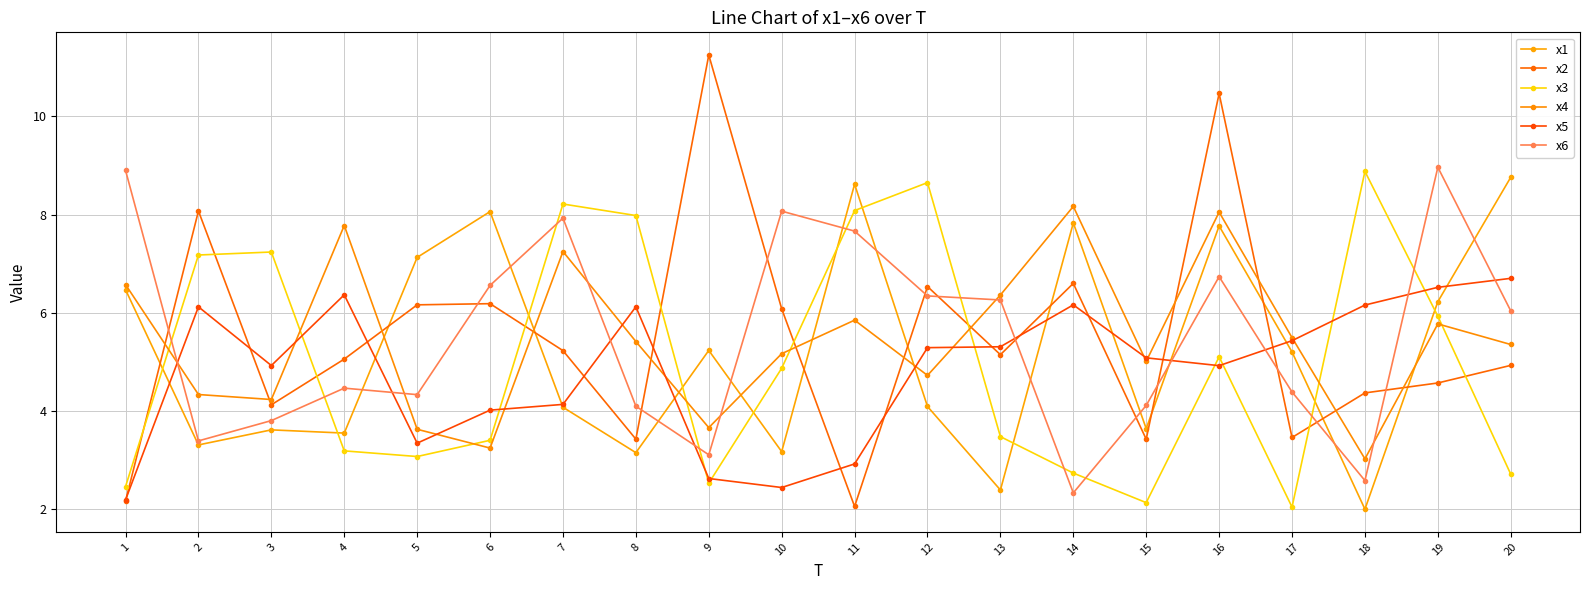

What is the average value of the x1 series?

5.2